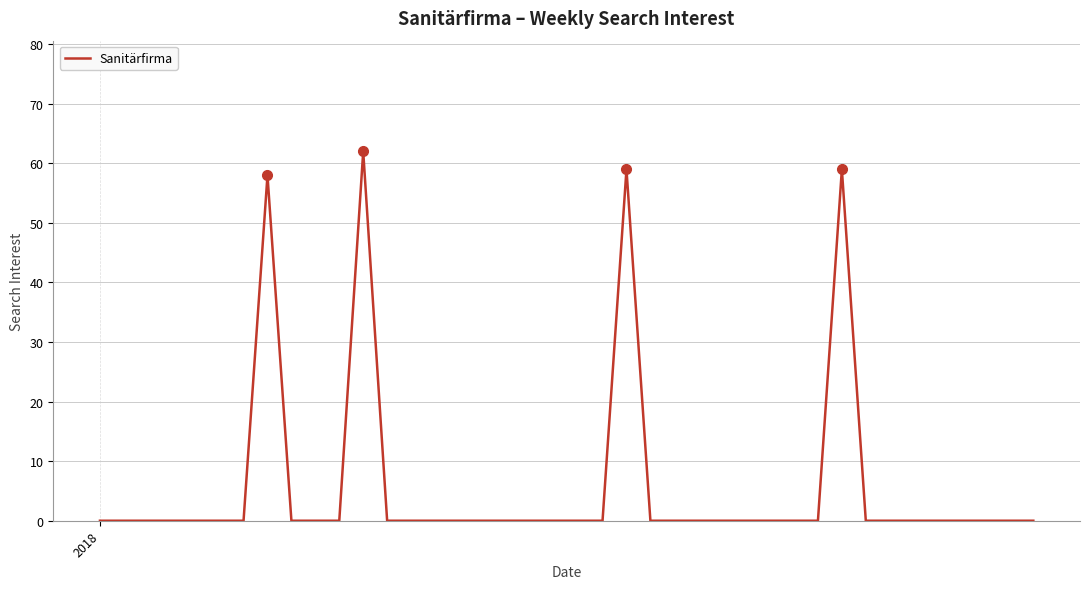

What is the greatest value displayed?

62